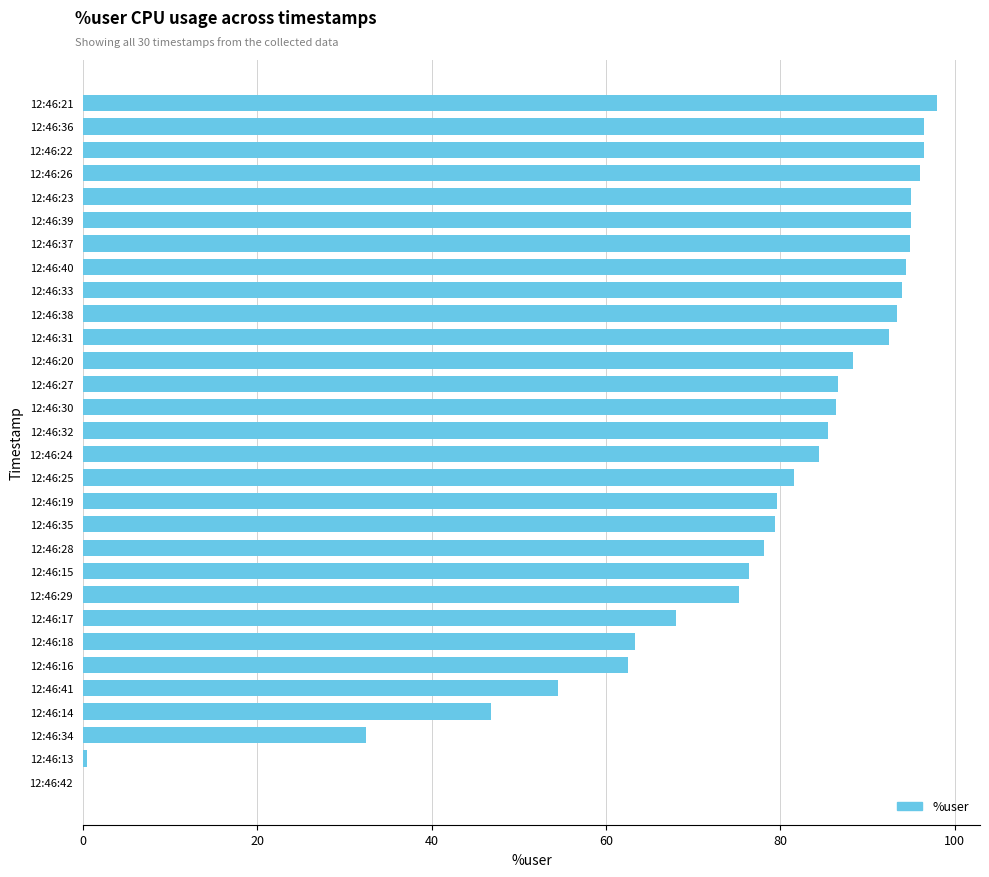

What is the ratio of the value at 12:46:25 to the value at 12:46:38?

0.9